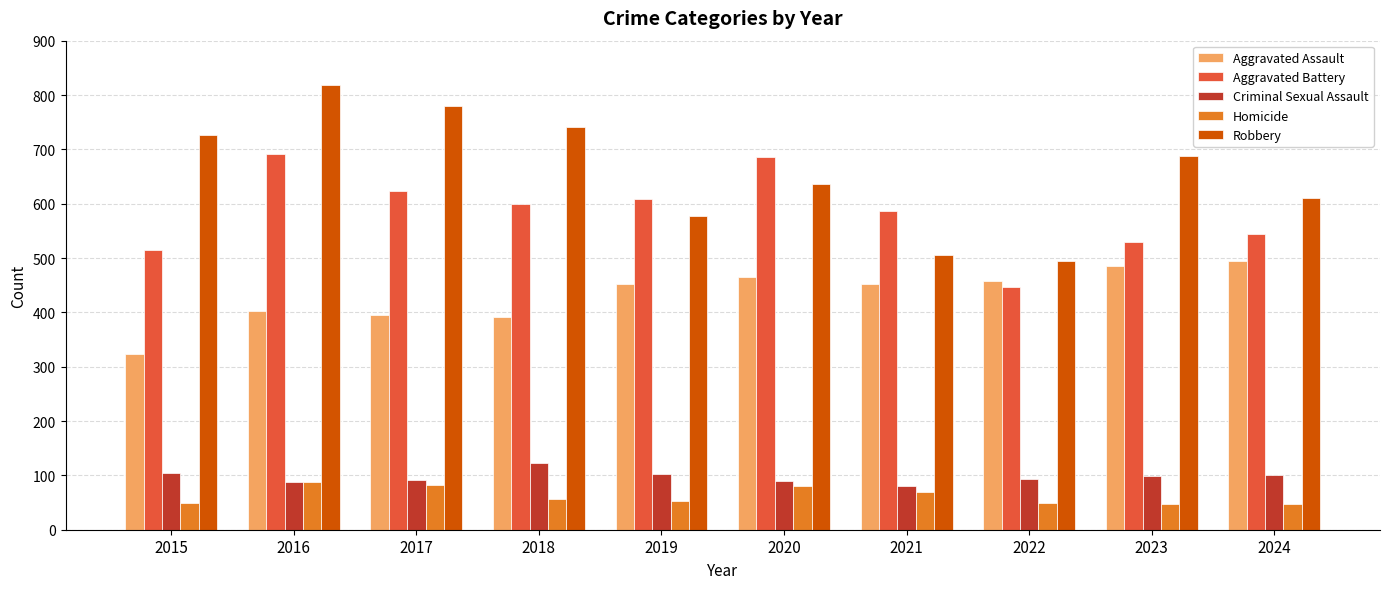

The Aggravated Assault series shows 169 at 2018. True or false?

False